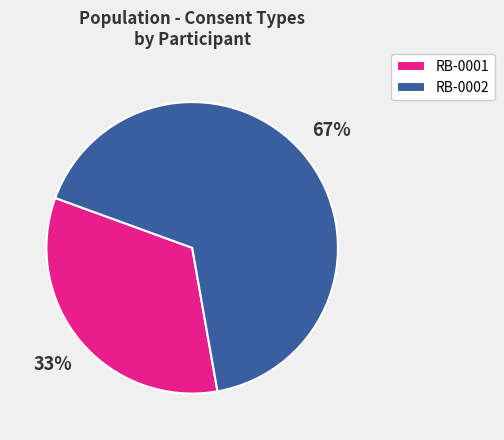

Which category has the biggest portion of the pie?

RB-0002